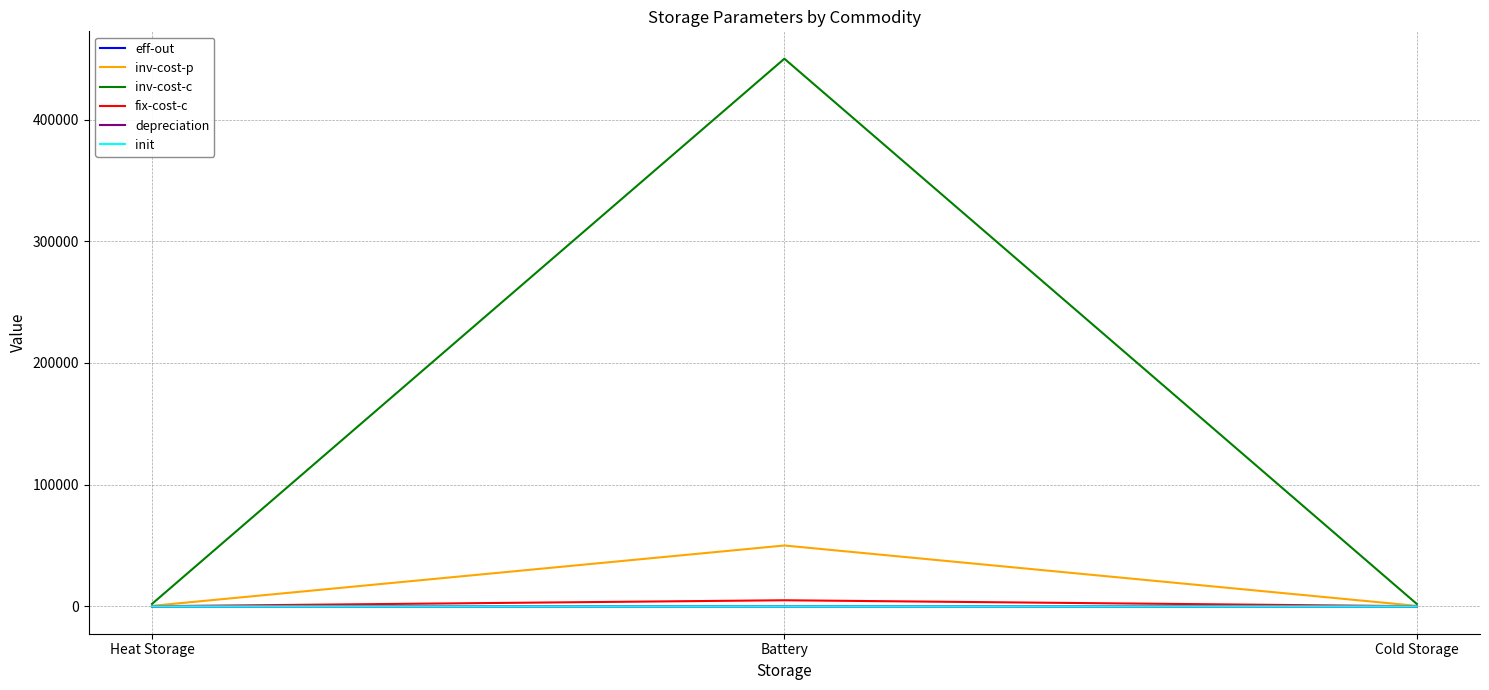

Which series has the largest total across all categories?

inv-cost-c